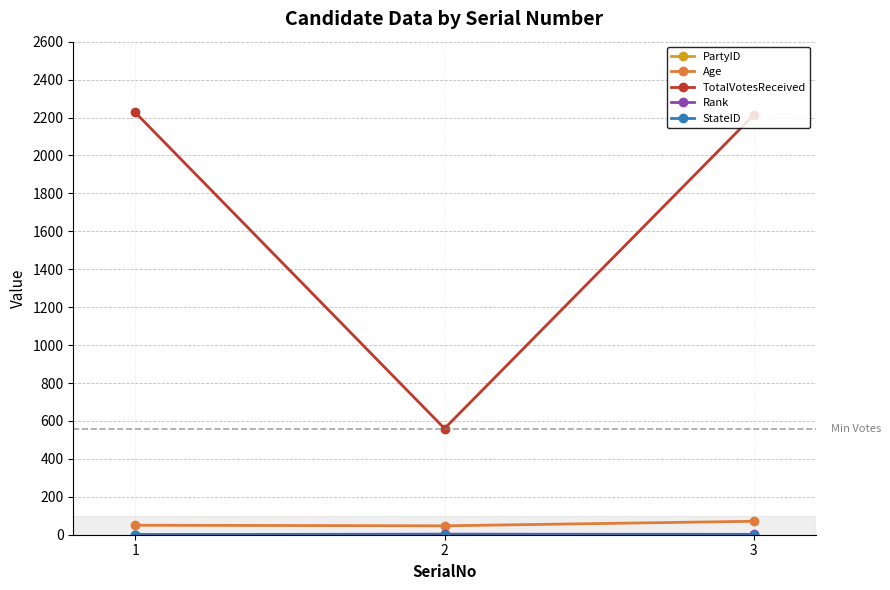

Which series has the largest total across all categories?

TotalVotesReceived